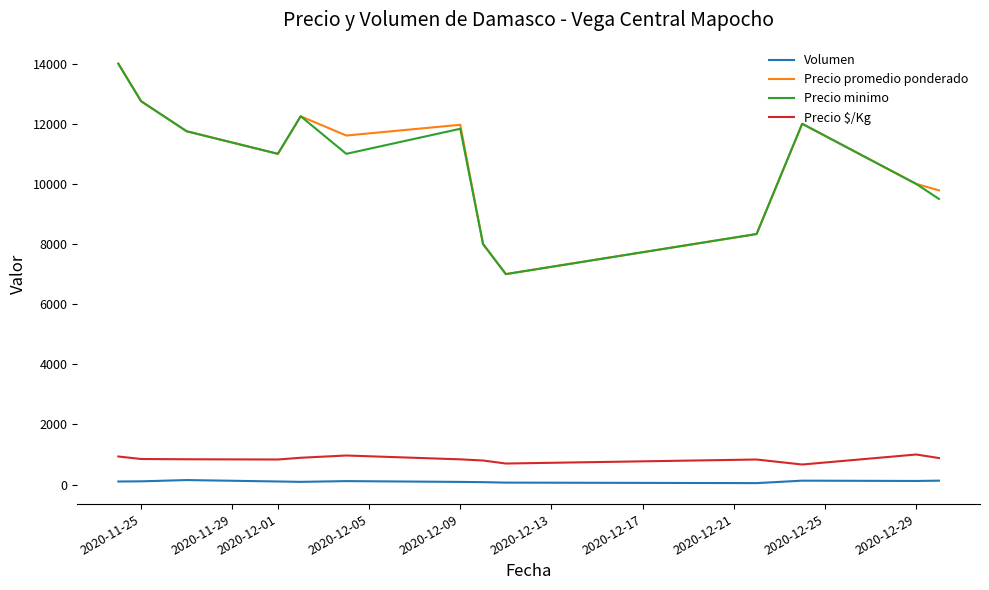

True or false: Volumen and Precio $/Kg cross at least once.

False